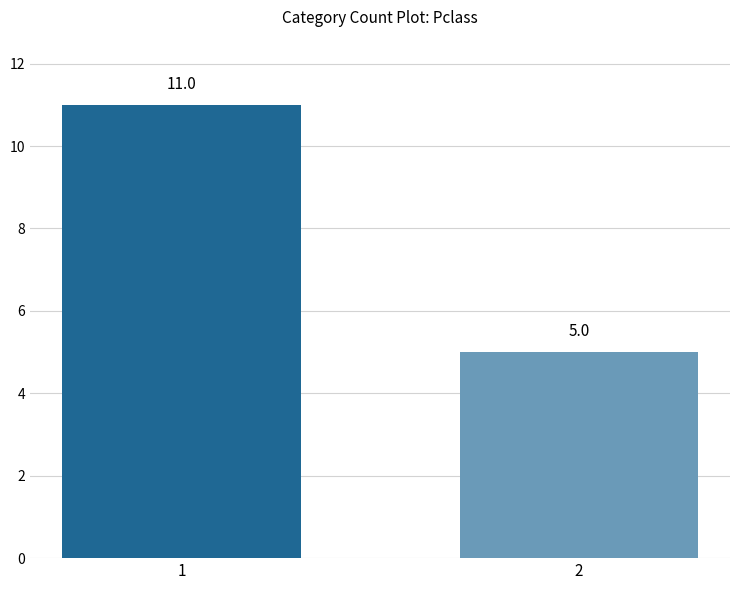

Is it true that the value at 1 is 11?

True